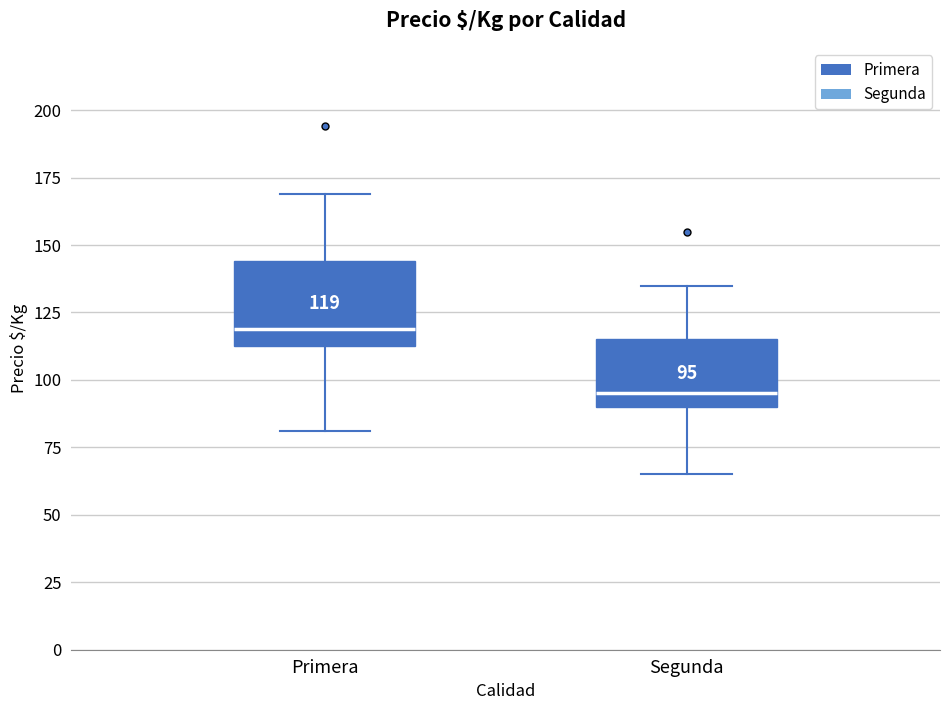

Which box has the highest median line?

Primera